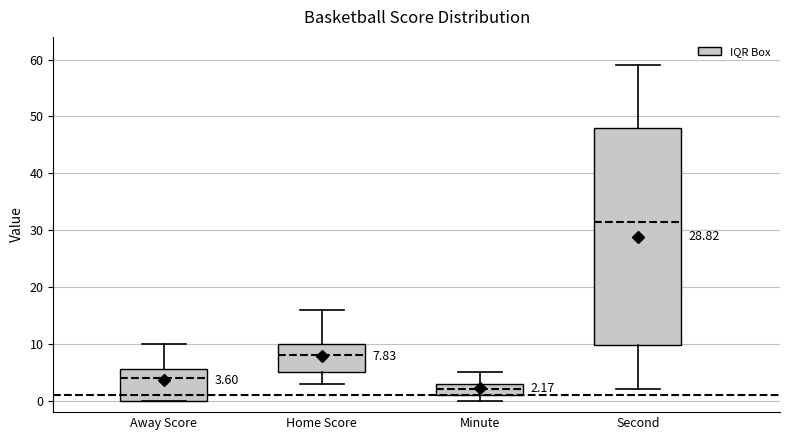

Which box is the tallest, from its lower edge to its upper edge?

Second